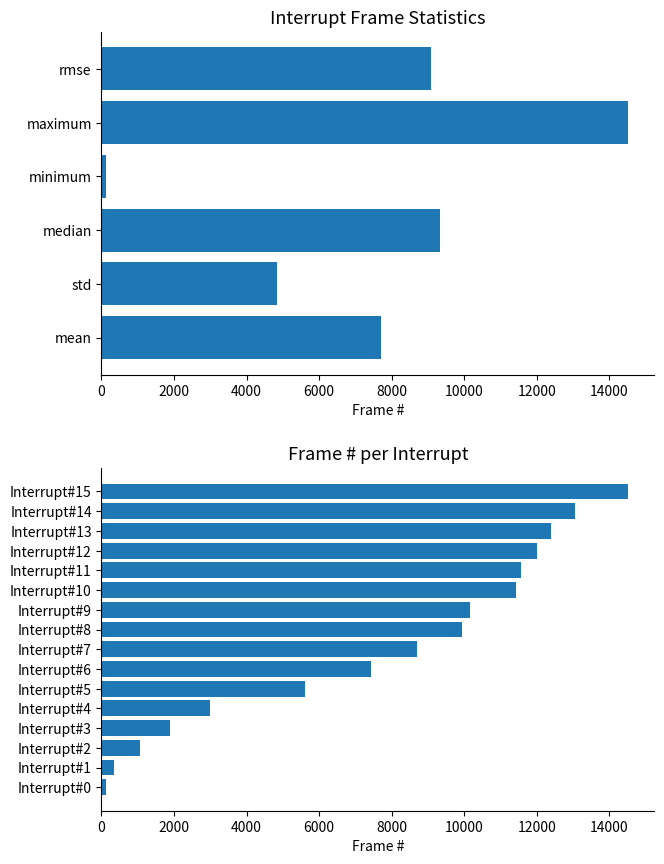

Where does the data first go above 9949?

Interrupt#9